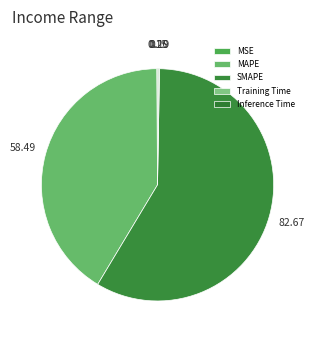

What percentage do MSE and SMAPE together represent?

58.4%